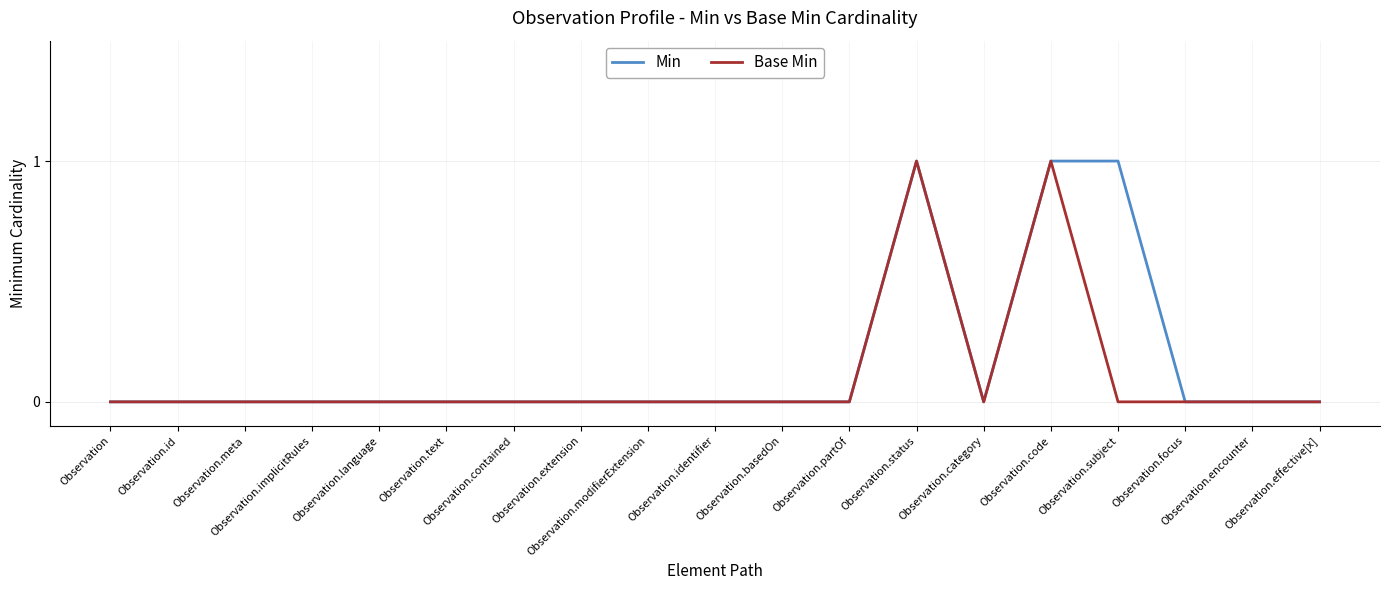

Is the value of Min at Observation.partOf greater than the value of Base Min at Observation.code?

No